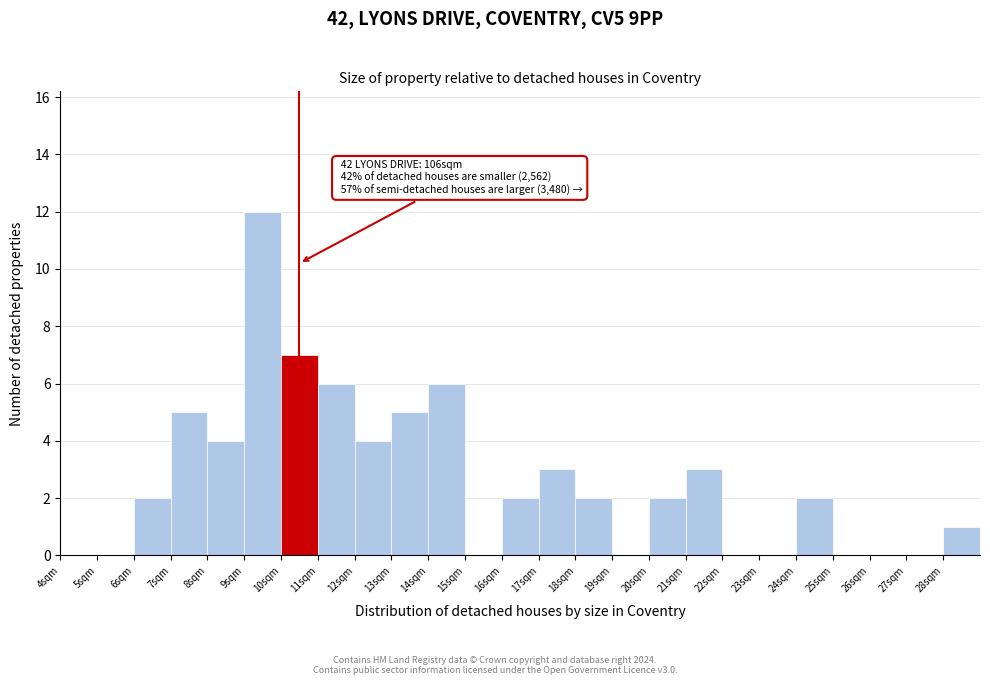

Which range on the x-axis has the tallest bar?

9 to 10